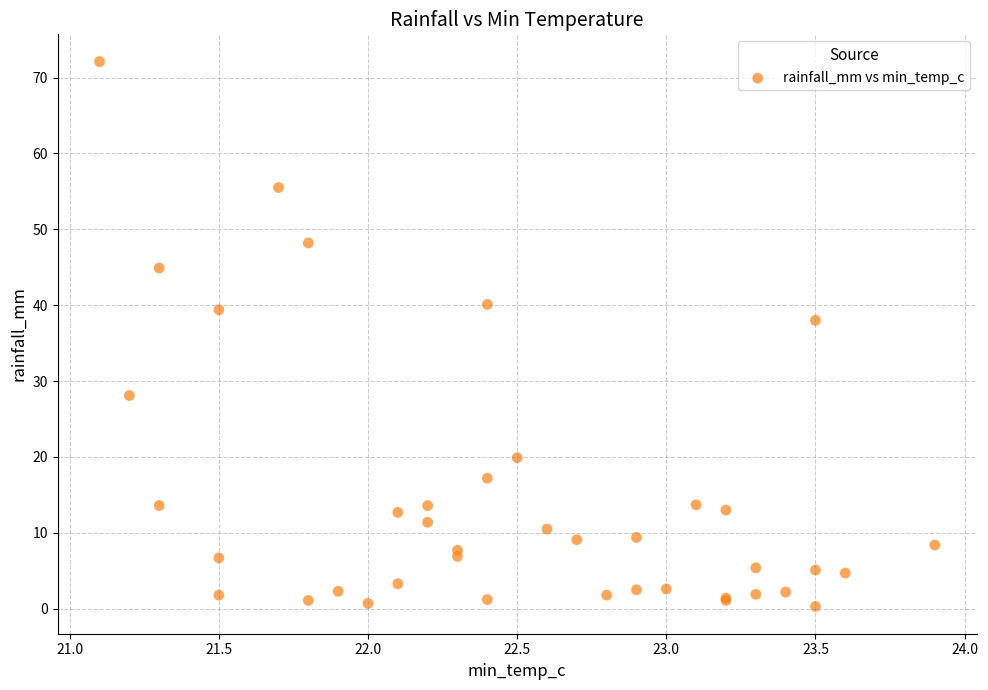

What Y value in the scatter plot is closest to 36?

38.0